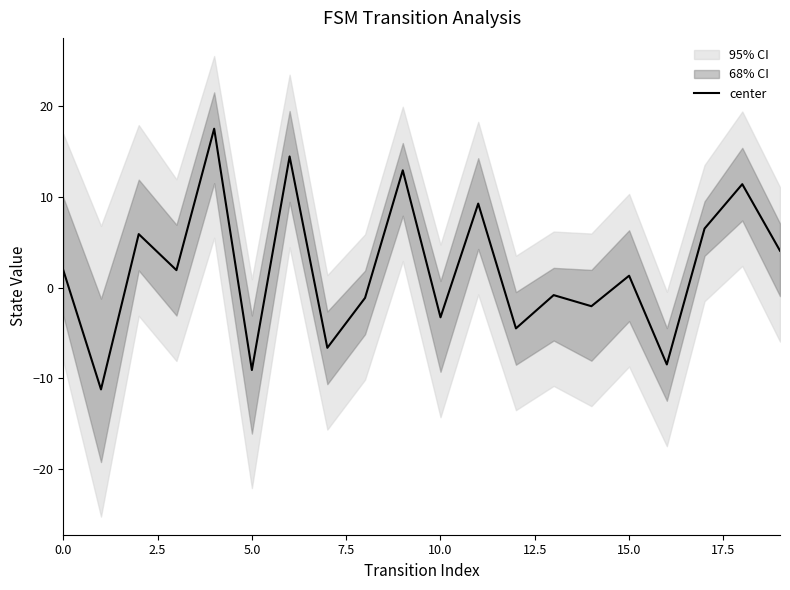

What is the highest value of the center series?

17.5